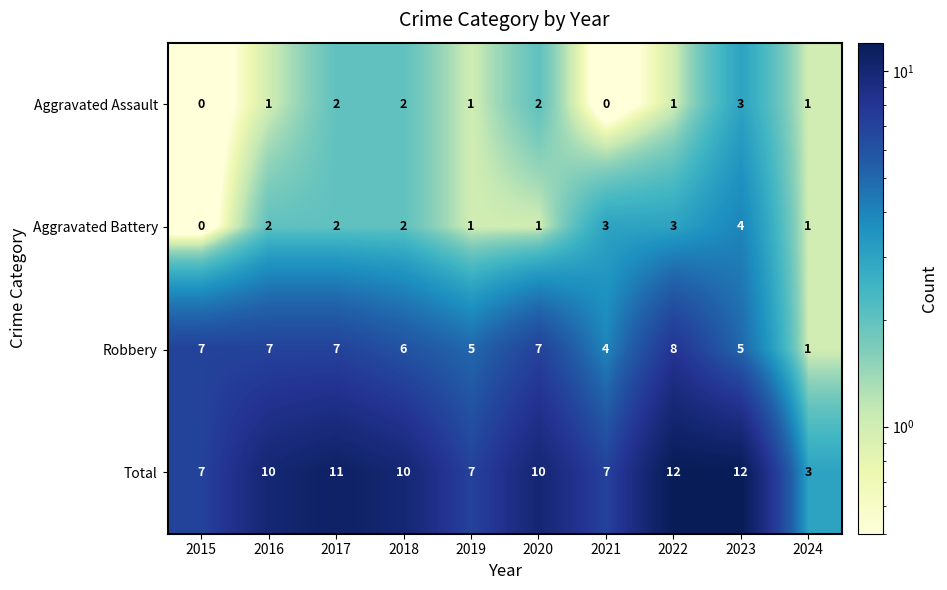

What is the sum of all Aggravated Assault values?

13